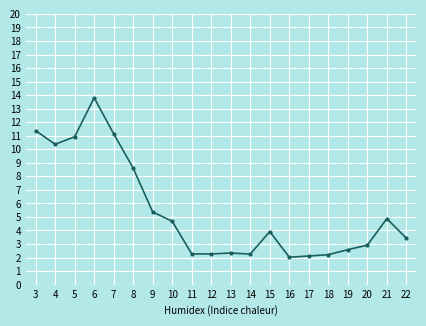

What is the minimum value shown in the chart?

2.0